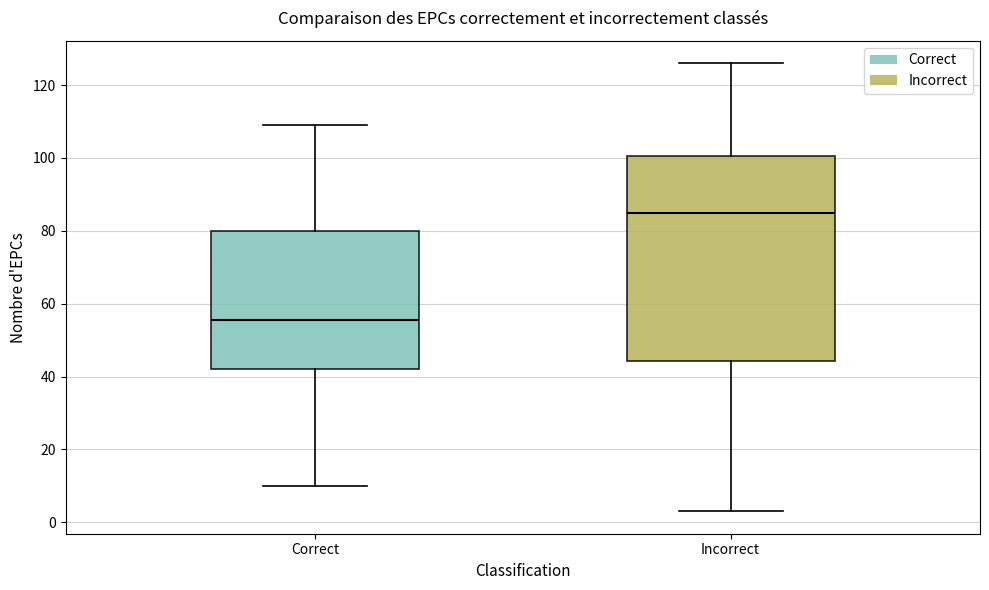

Reading left to right, read every box against the y-axis: the position of its median line, the range the box covers, and the ends of its whiskers. The values are not printed on the chart, so give them approximately, as read against the axis.

Correct: median 56, box 42 to 80, whiskers 10 to 110
Incorrect: median 86, box 44 to 100, whiskers 4 to 126